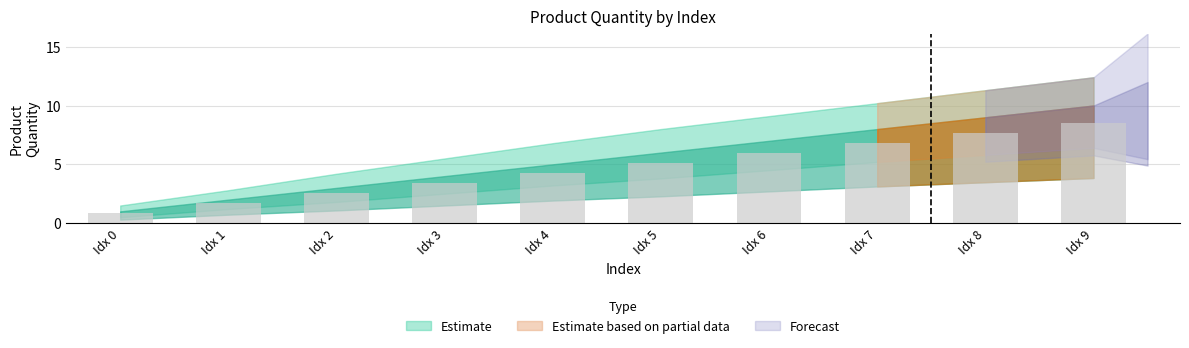

What is the sum of the values at Idx 2 and Idx 4?

6.8